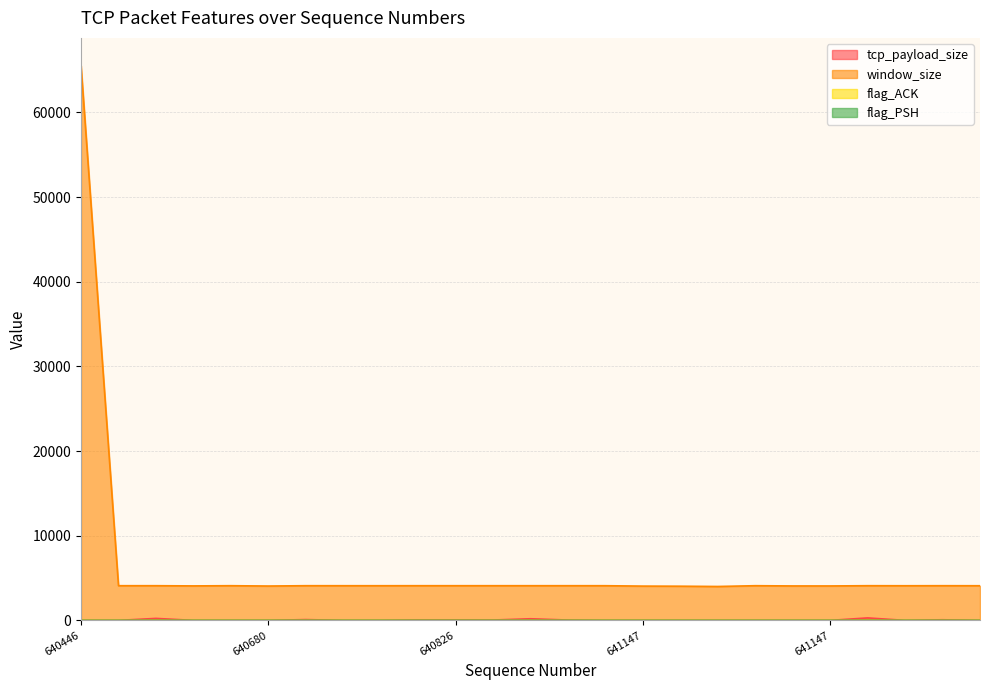

How many categories are shown in the chart?

25